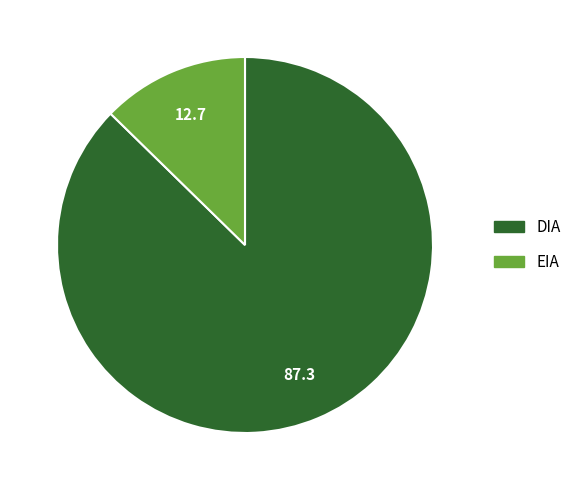

Which has a higher value, EIA or DIA?

DIA